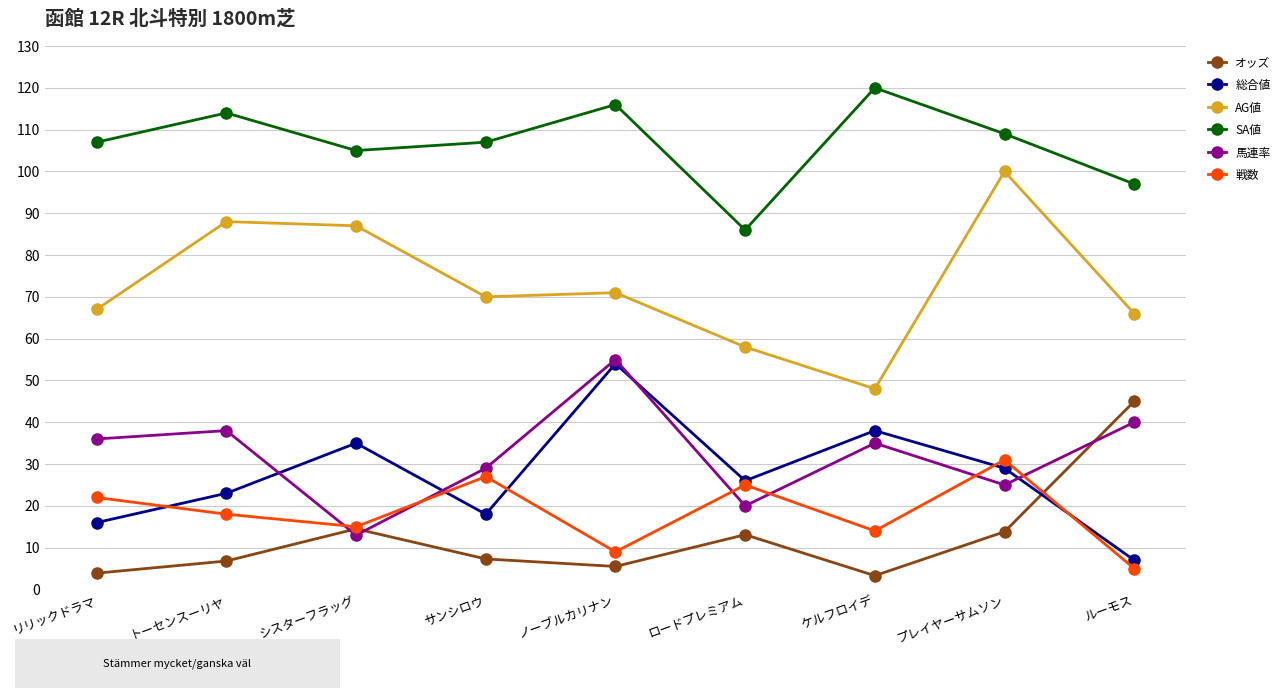

What is the sum of the オッズ values at トーセンスーリヤ and ケルフロイデ?

10.1